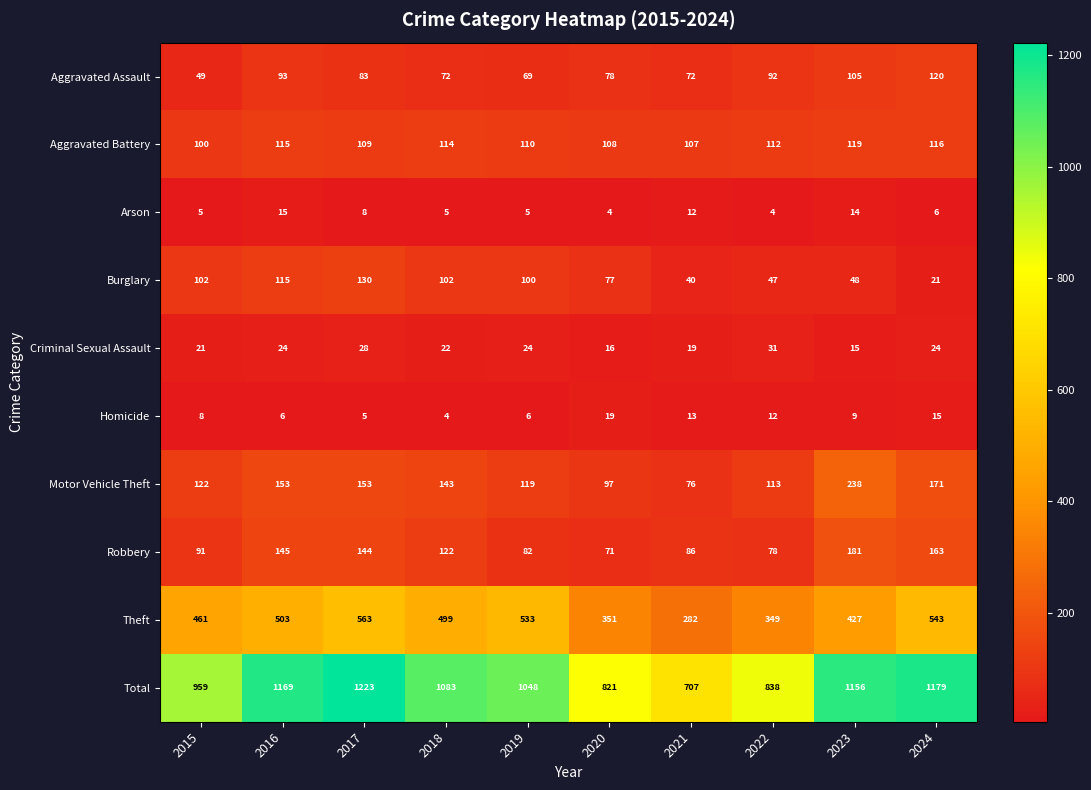

Where does the Theft series first go above 499?

2016